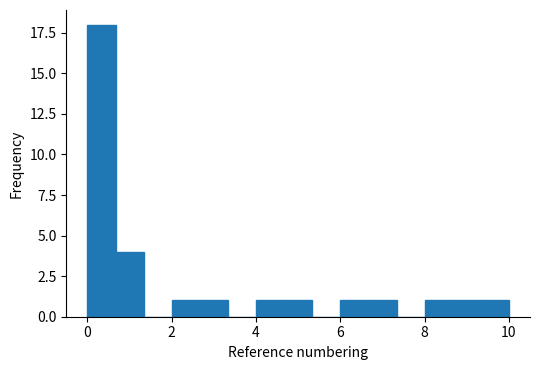

Read against the x-axis, roughly where is the centre of the tallest bar?

0.4